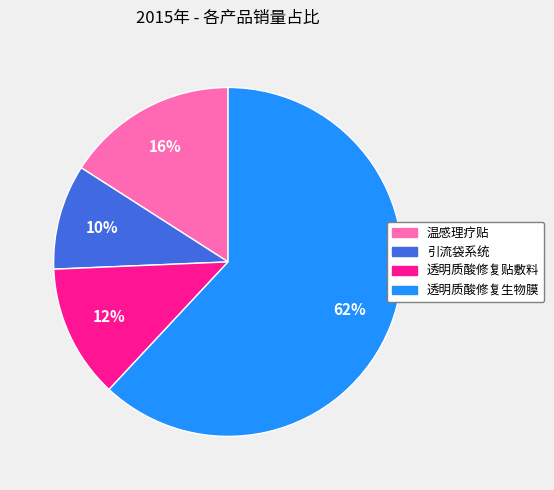

Which slice is the largest?

透明质酸修复生物膜